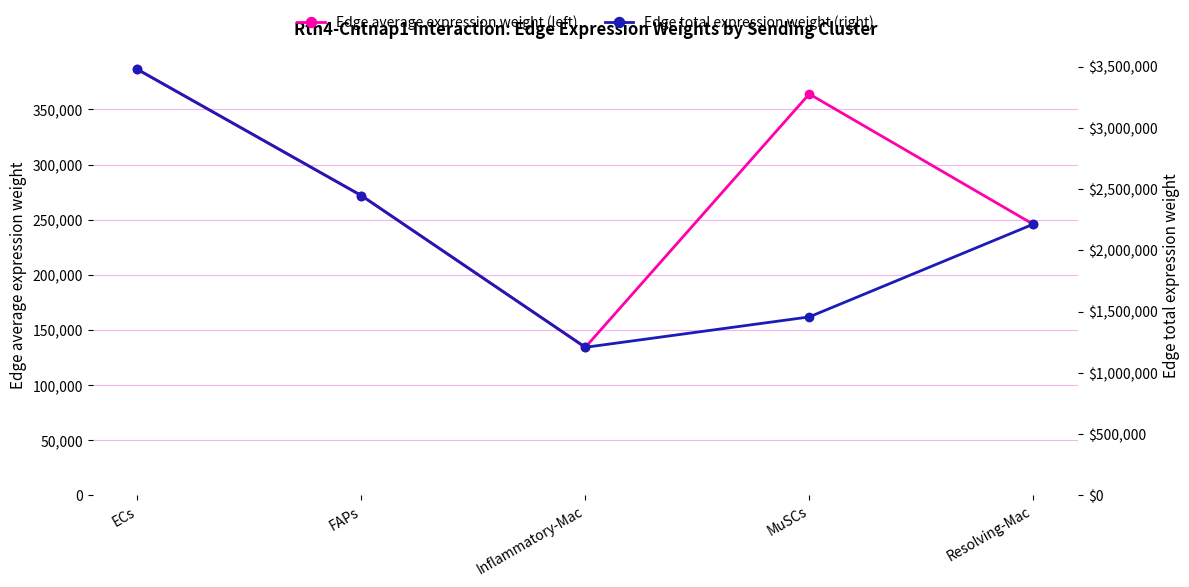

In Edge total expression weight (right), how many points are lower than both neighbors (excluding endpoints)?

1